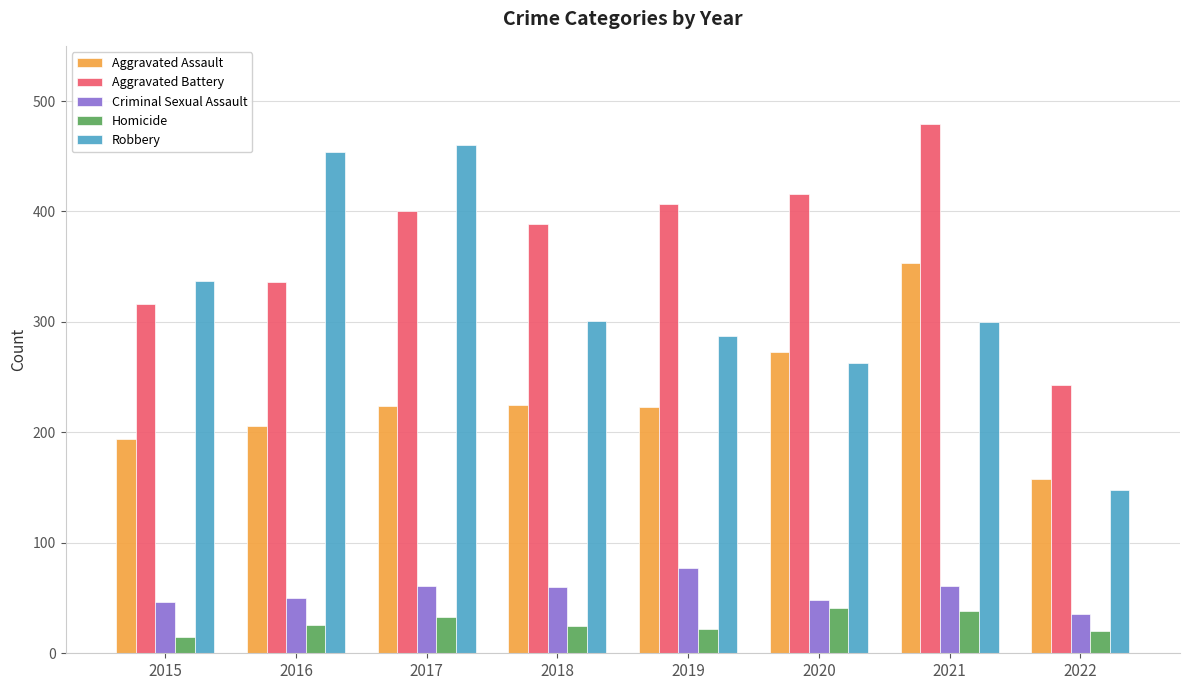

Are the bars horizontal?

No